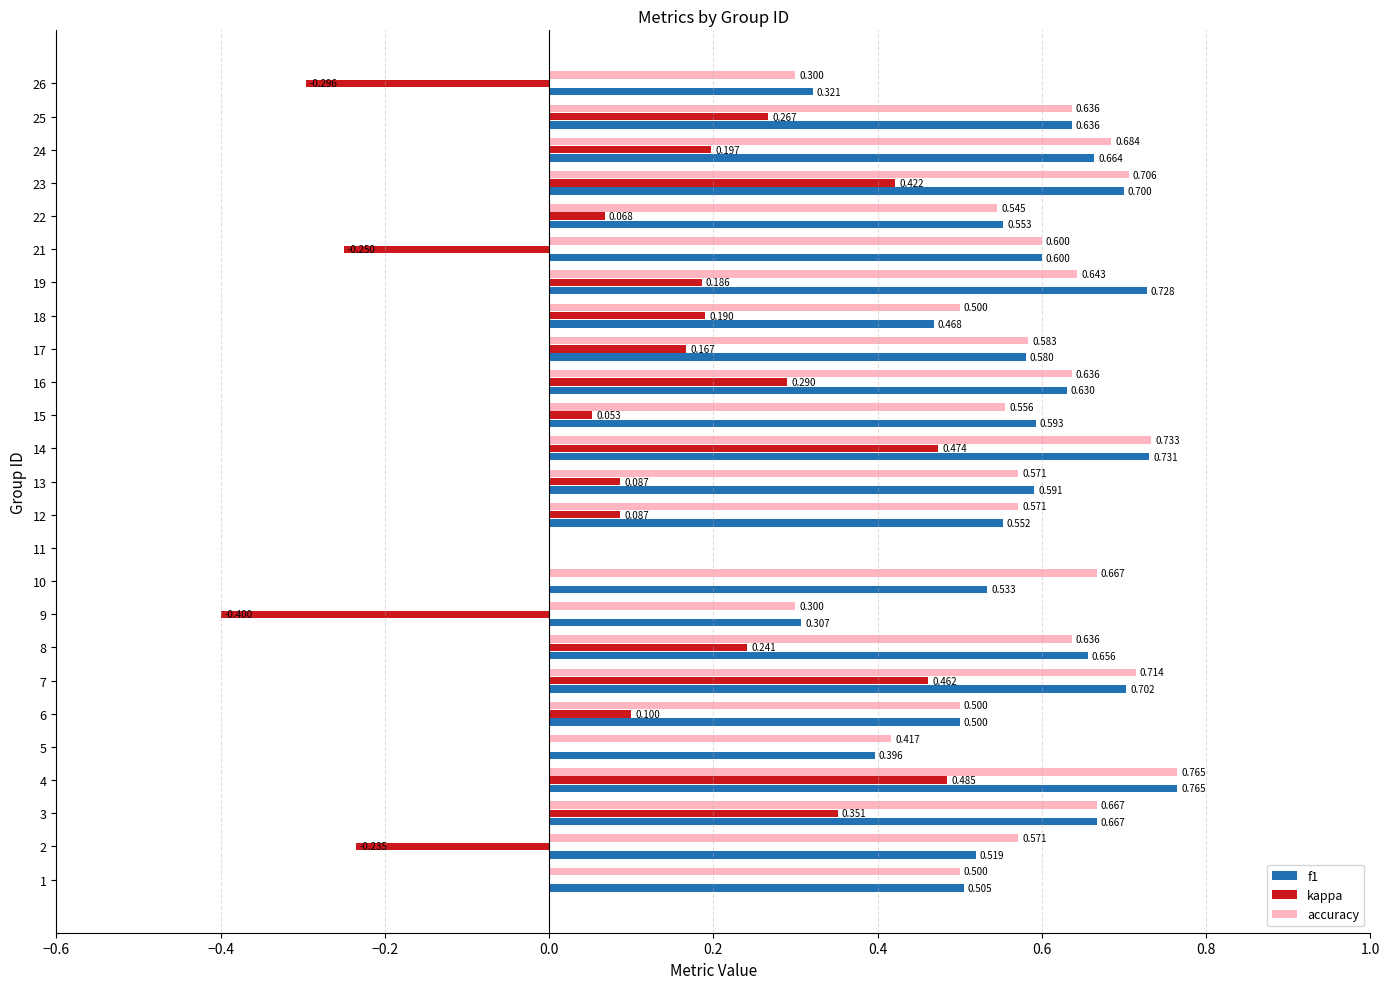

Which series has the widest spread of values?

kappa